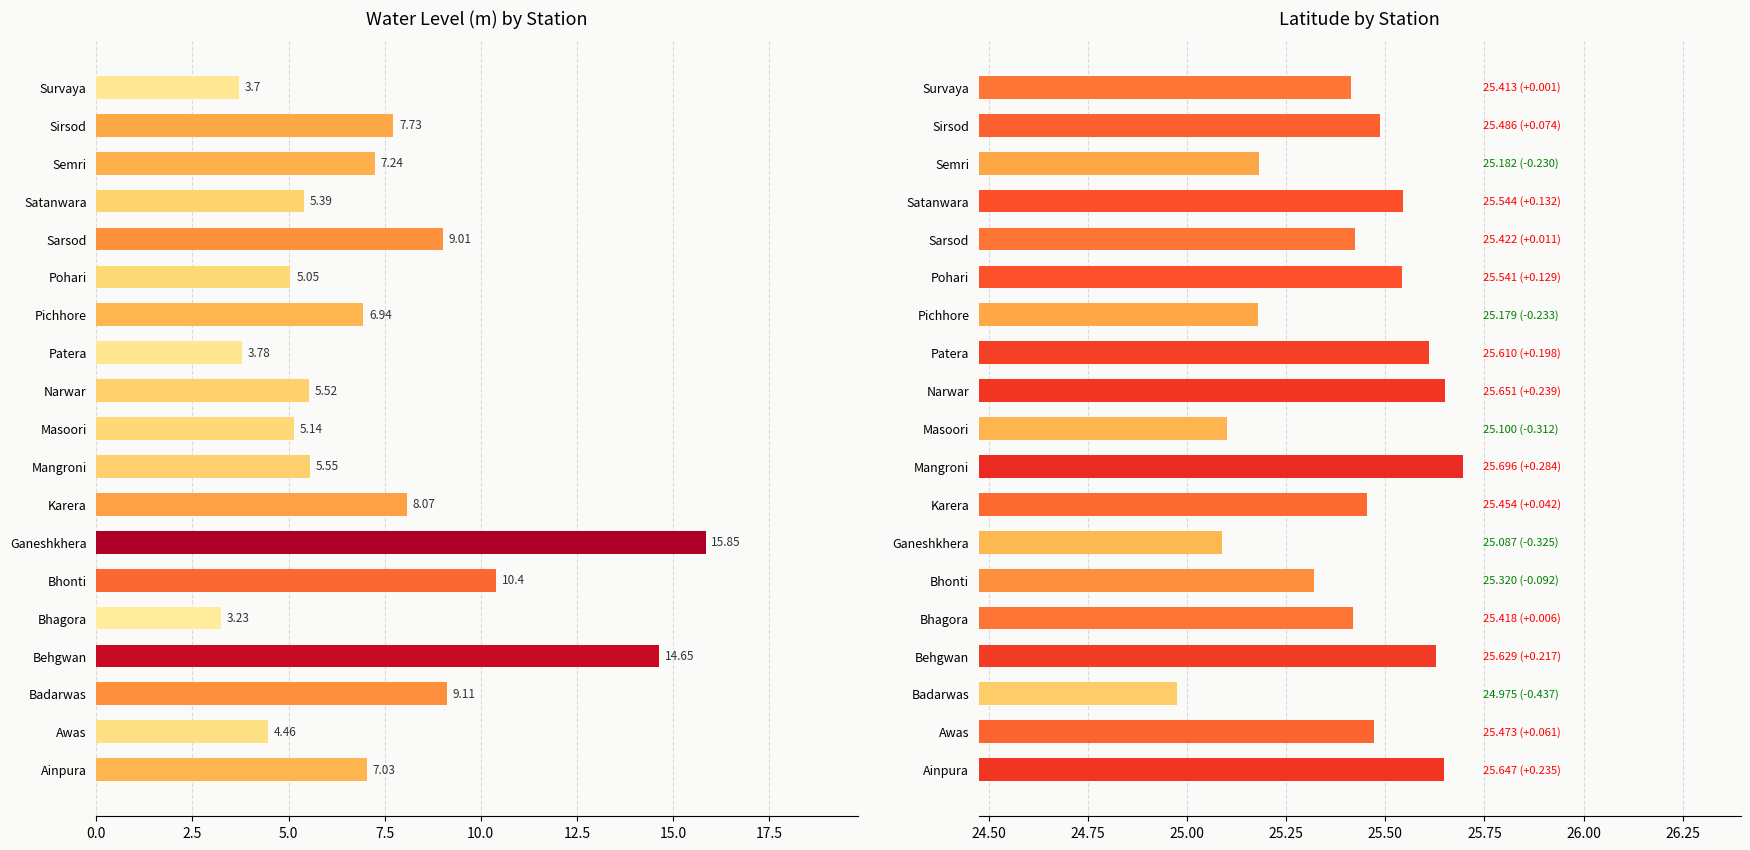

What is the minimum value for water_level (in m)?

3.2